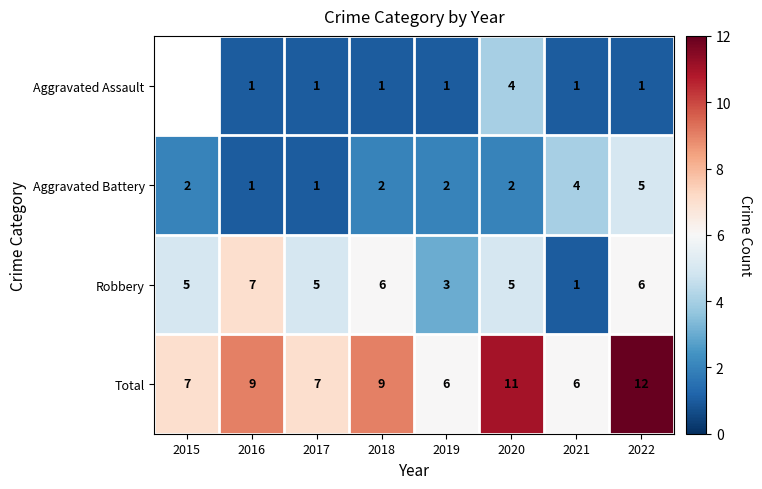

What is the maximum value shown in the chart?

12.0